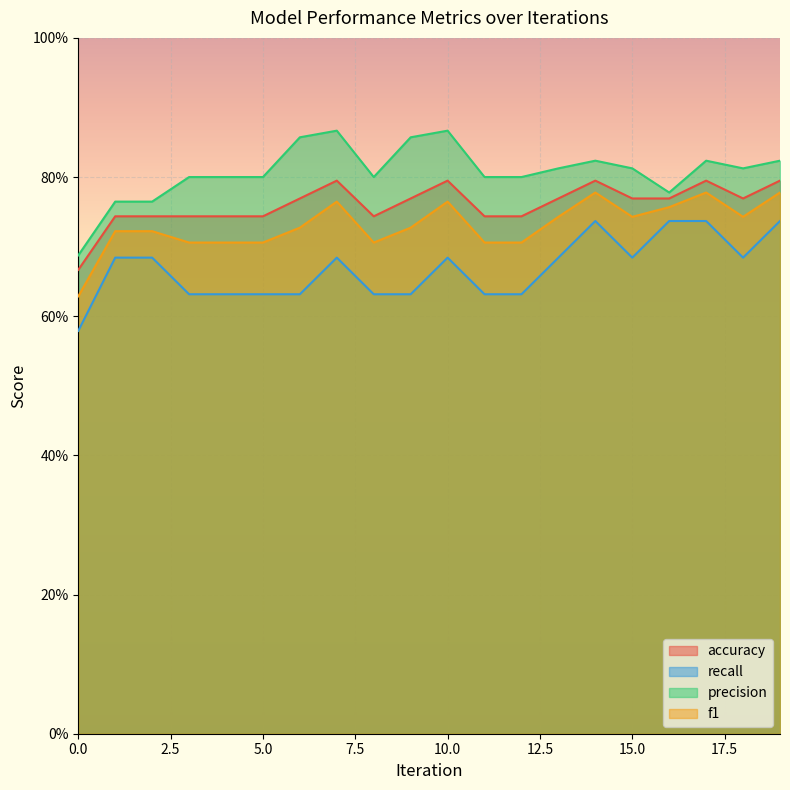

True or false: f1 and recall cross at least once.

False